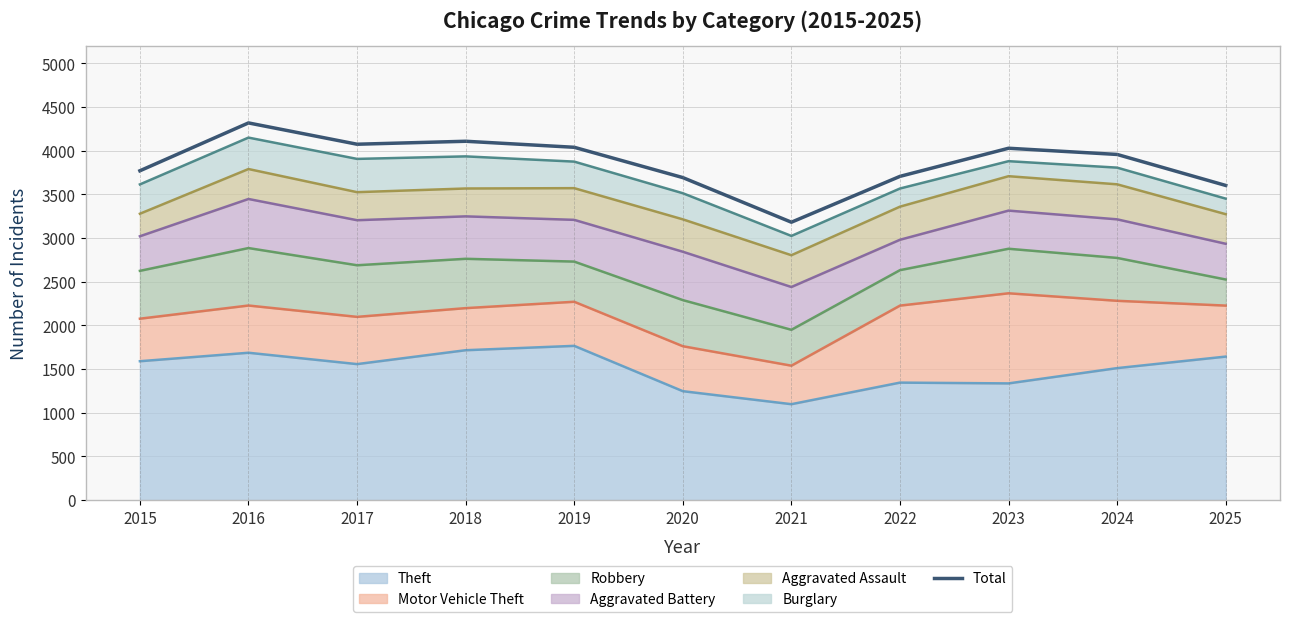

How many interior local valleys (lower than both neighbors) does the data have?

2